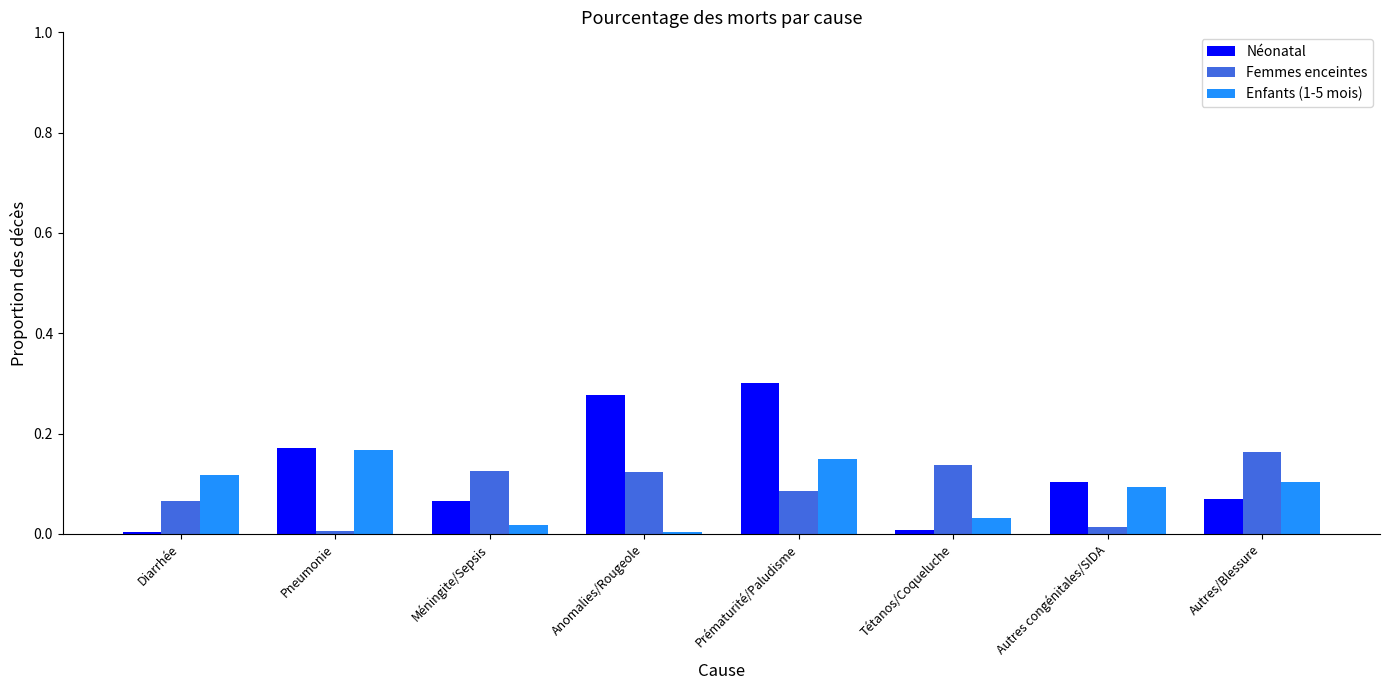

What is the sum of all Néonatal values?

1.0